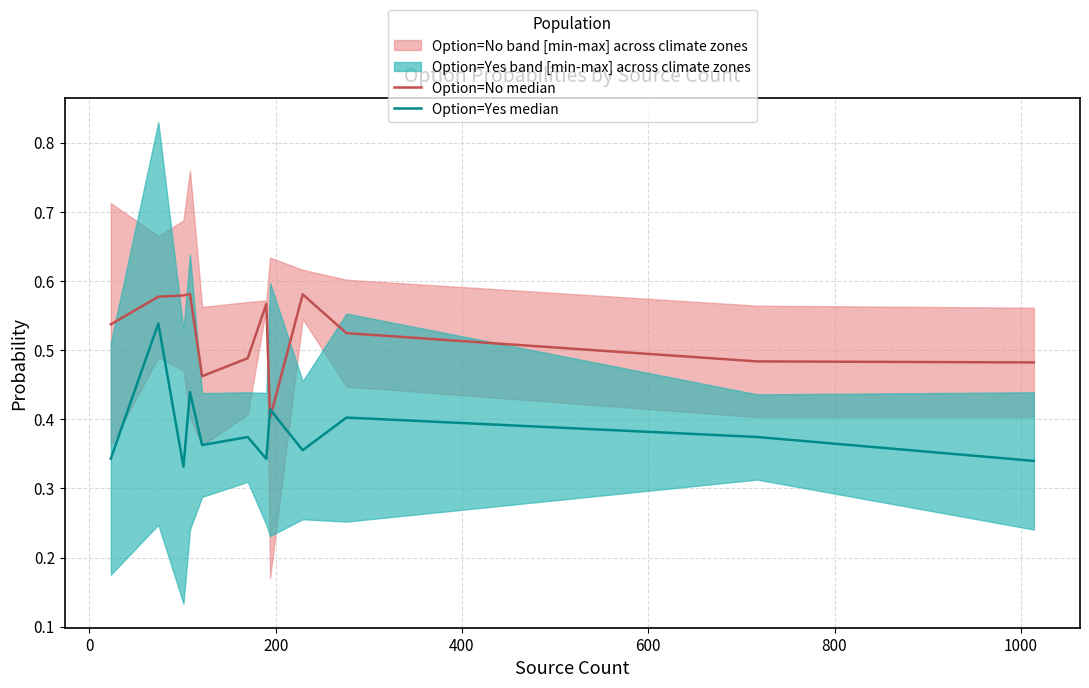

True or false: Option=No median and Option=Yes median cross at least once.

True